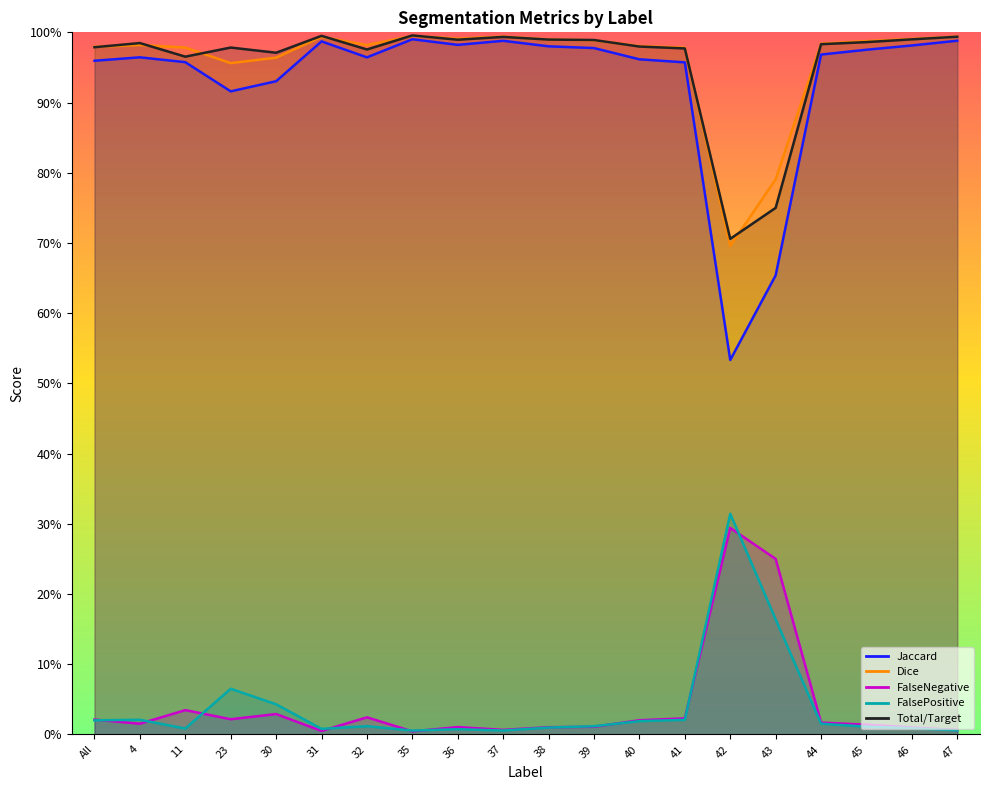

Is it true that FalseNegative equals 0.0 at 40?

False